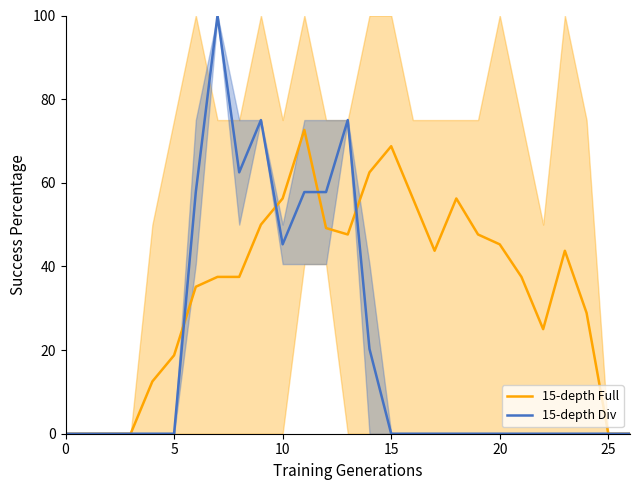

What is the maximum value for 15-depth Full?

72.6